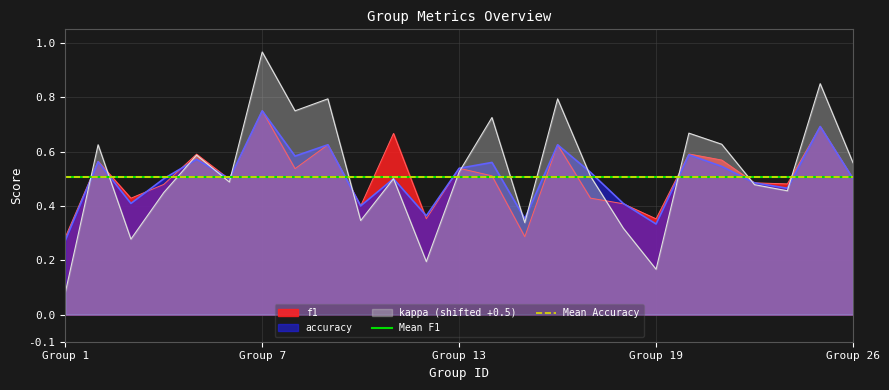

At which label does accuracy reach its peak?

Group 7